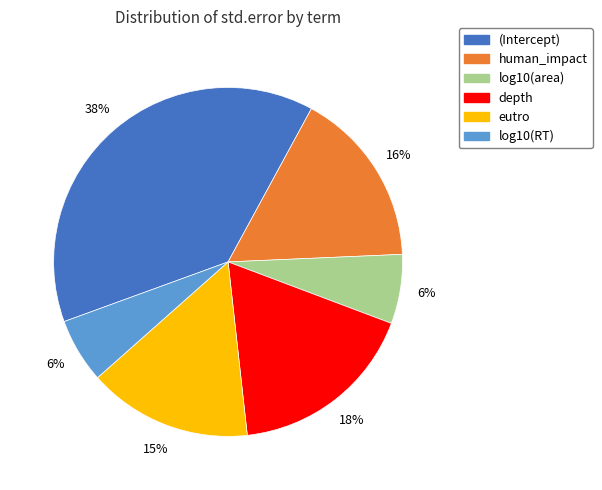

What is the largest slice in the pie chart?

(Intercept)